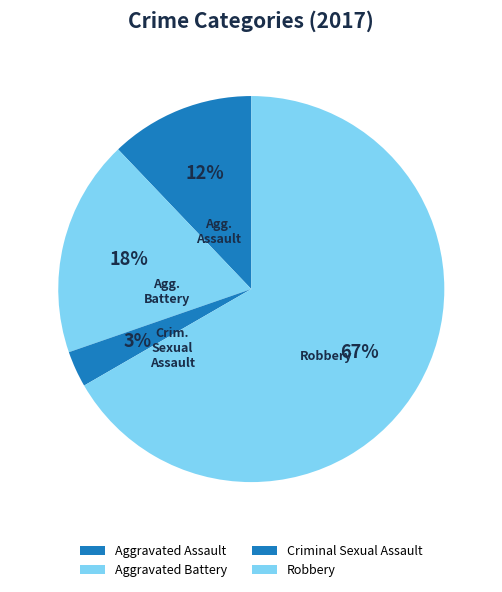

What percentage is the Robbery slice, to the nearest percent?

67%